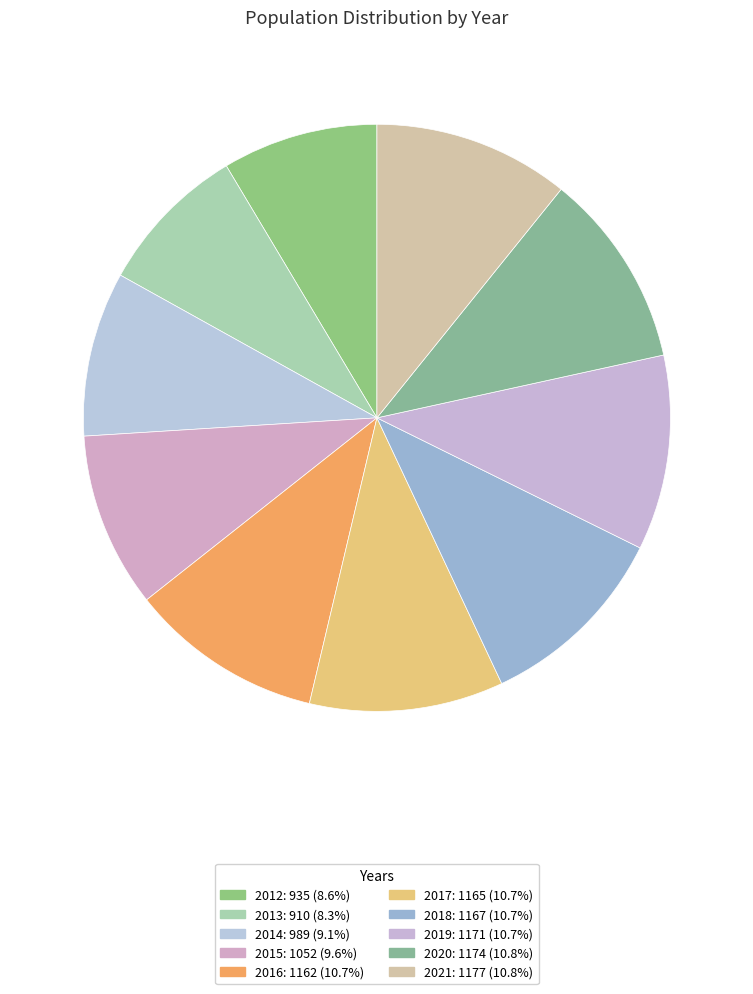

To the nearest percent, what portion does 2017 represent?

11%